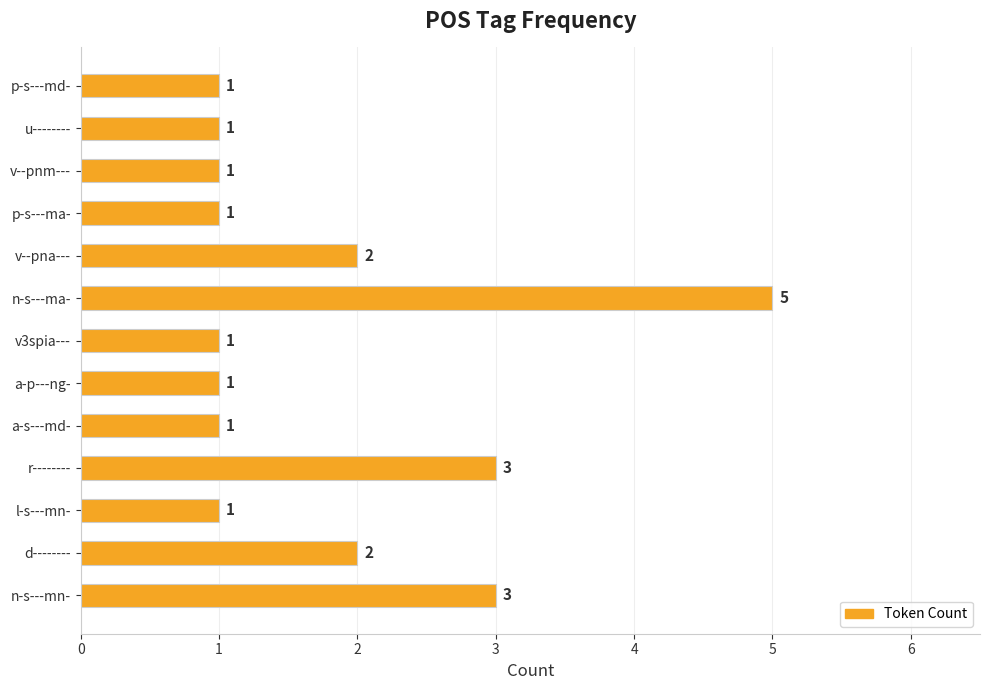

Reading bottom to top, extract all data points from this chart.

3	2	1	3	1	1	1	5	2	1	1	1	1